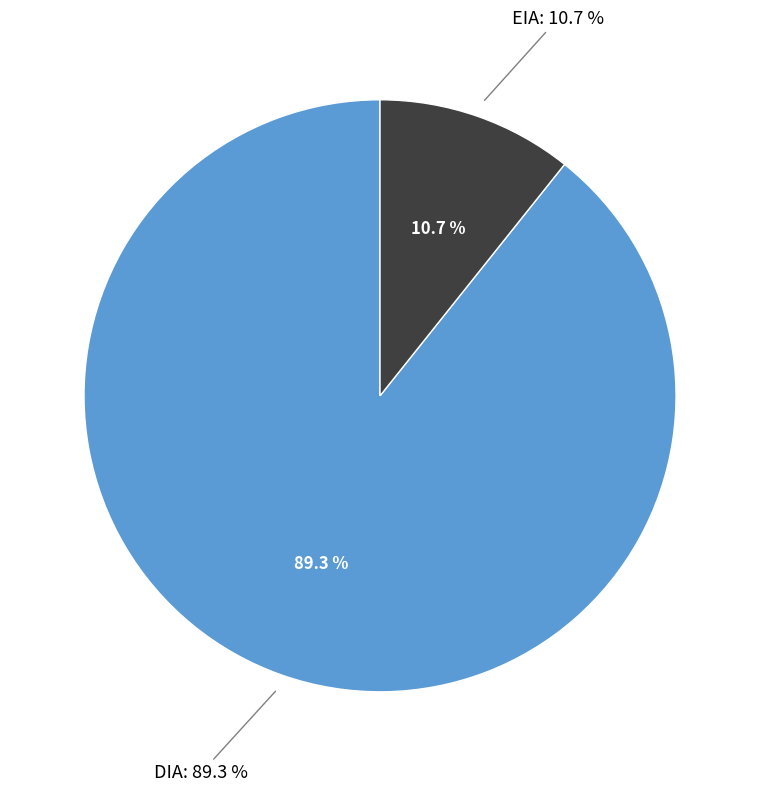

Is it true that EIA is 11% of the pie?

True